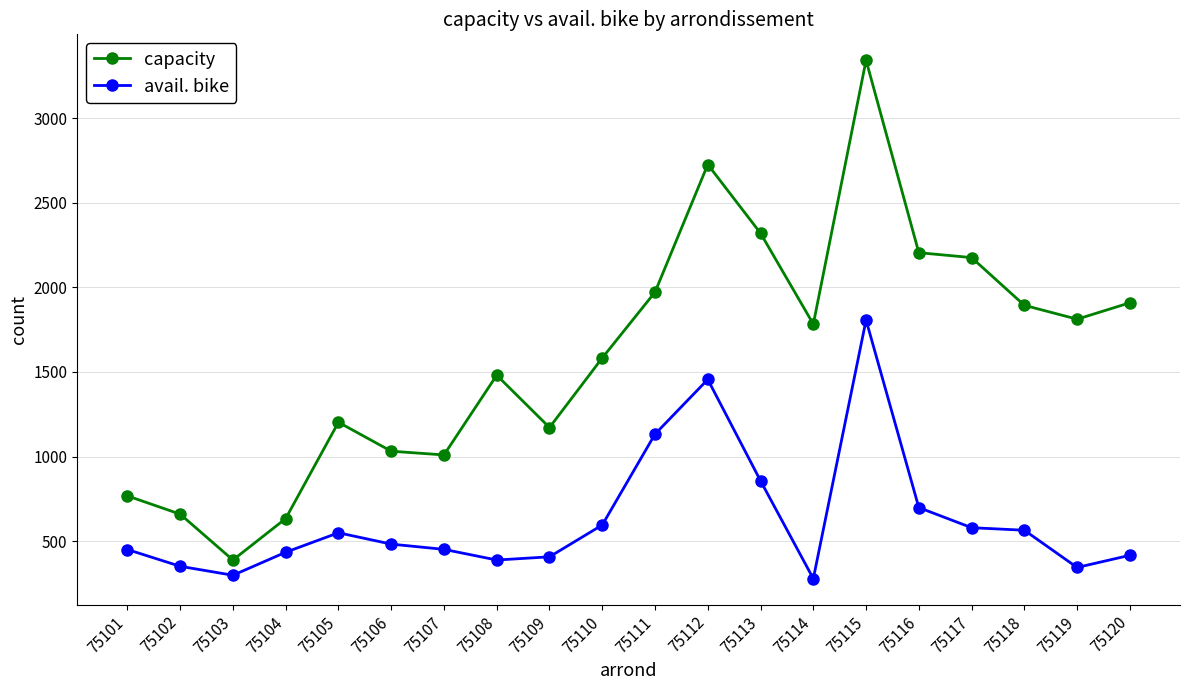

Rank the series at 75106 from highest to lowest value.

capacity, avail. bike